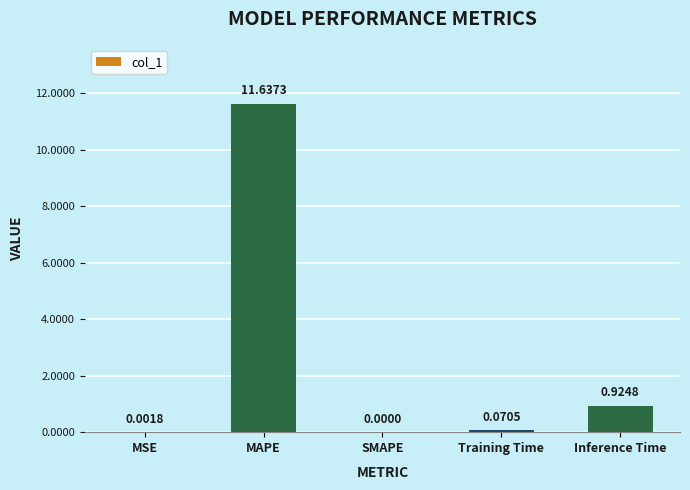

Which has a higher value, Inference Time or Training Time?

Inference Time